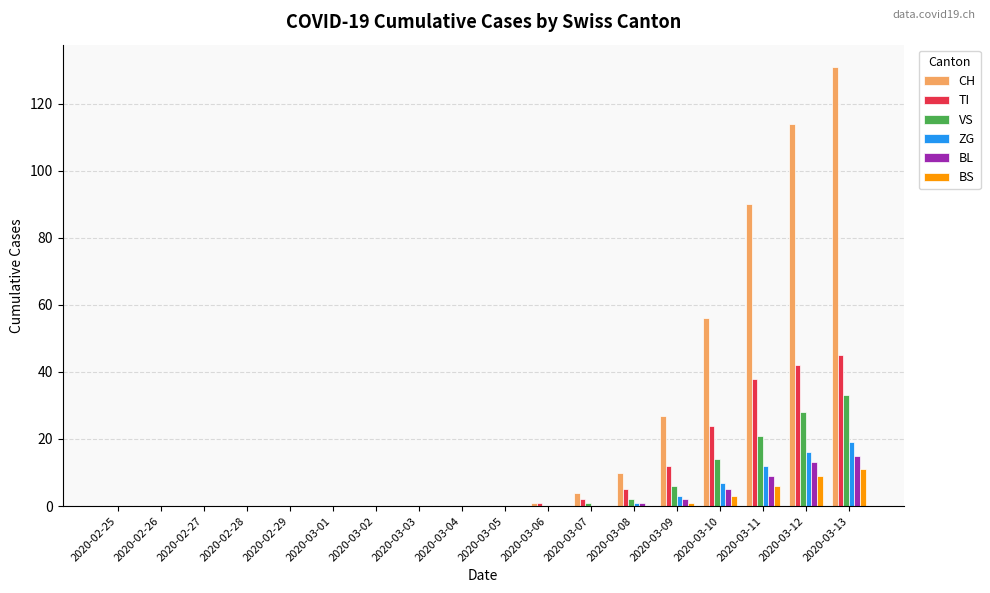

Does the chart contain stacked bars?

No